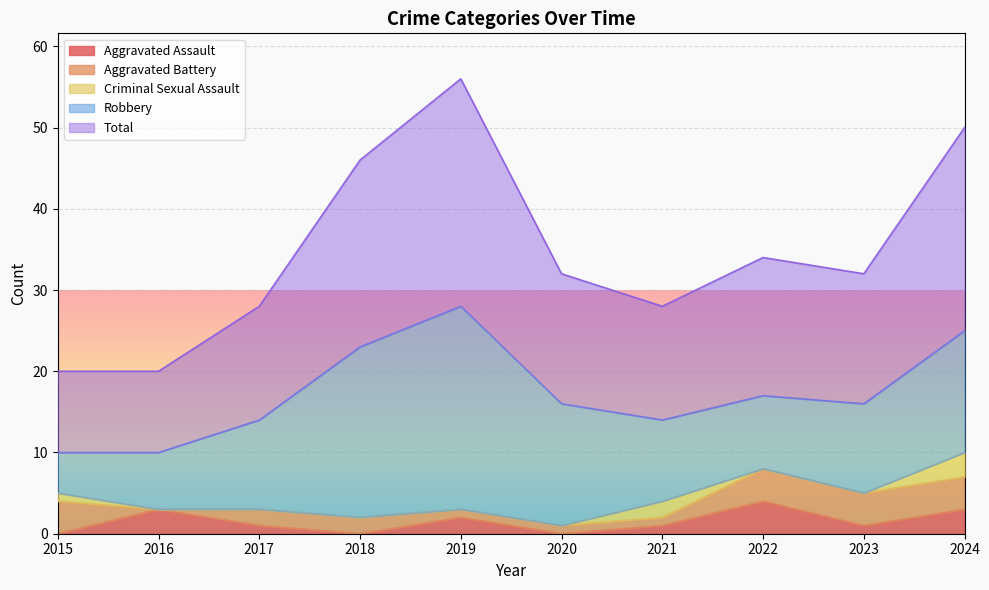

True or false: Aggravated Assault and Aggravated Battery cross at least once.

True